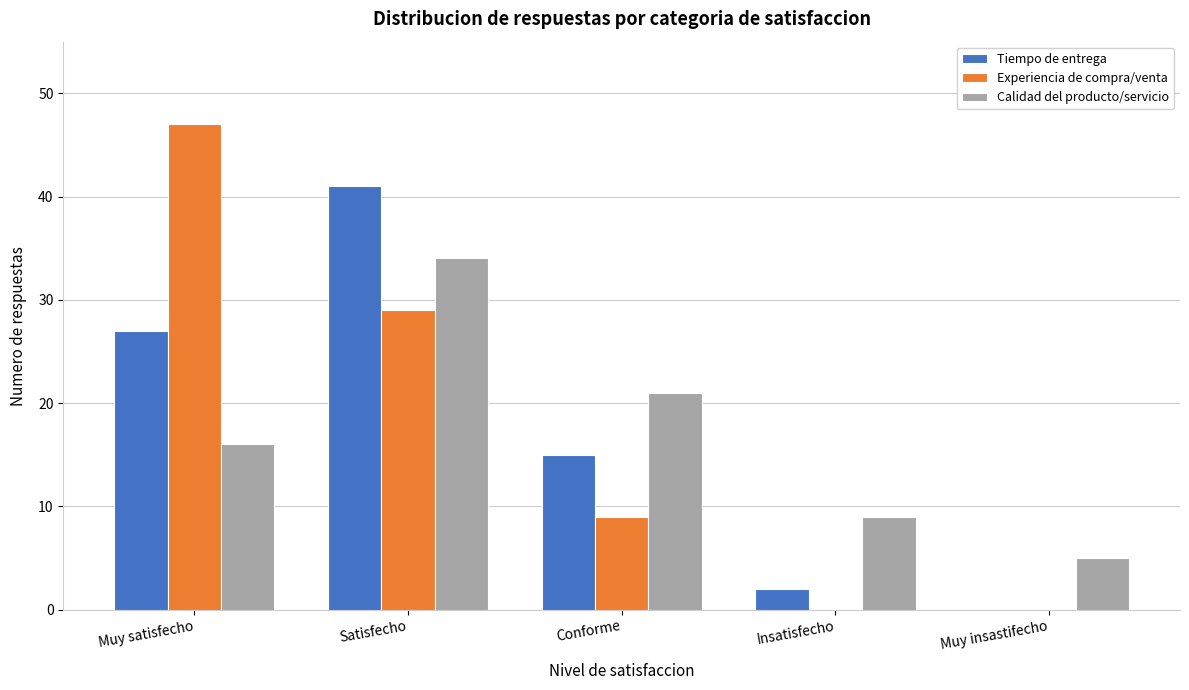

Reading left to right, list all the values displayed in this chart.

Tiempo de entrega: Muy satisfecho=27	Satisfecho=41	Conforme=15	Insatisfecho=2	Muy insastifecho=0
Experiencia de compra/venta: Muy satisfecho=47	Satisfecho=29	Conforme=9	Insatisfecho=0	Muy insastifecho=0
Calidad del producto/servicio: Muy satisfecho=16	Satisfecho=34	Conforme=21	Insatisfecho=9	Muy insastifecho=5